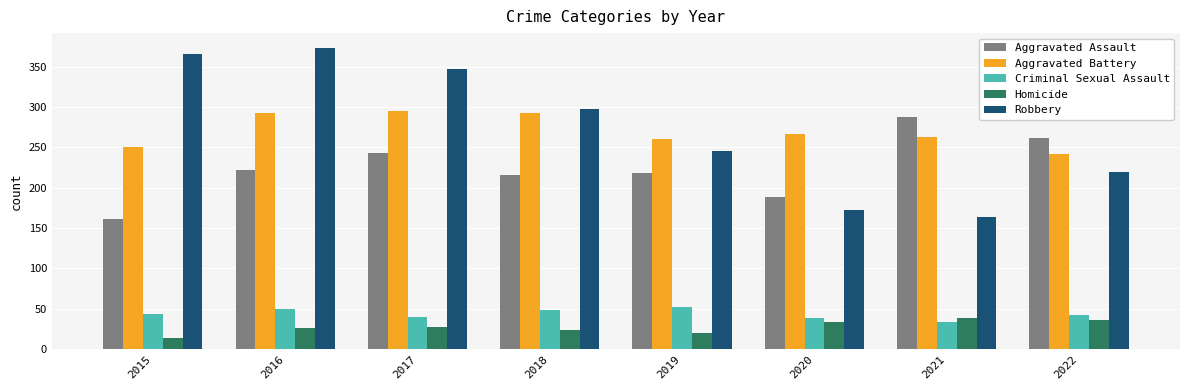

What is the smallest value displayed?

13